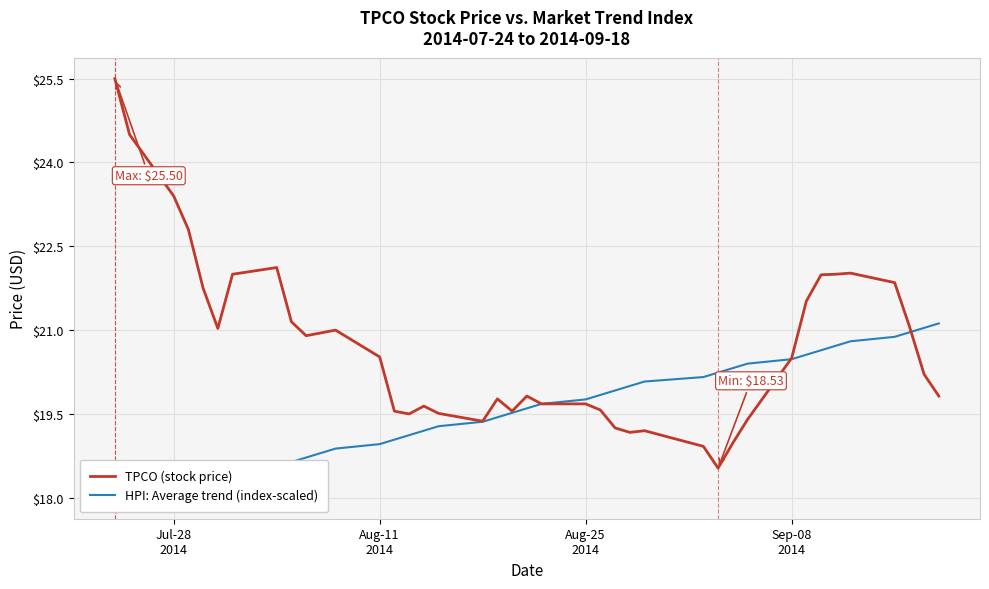

What is the difference between the maximum and minimum values in the TPCO (stock price) series?

7.0